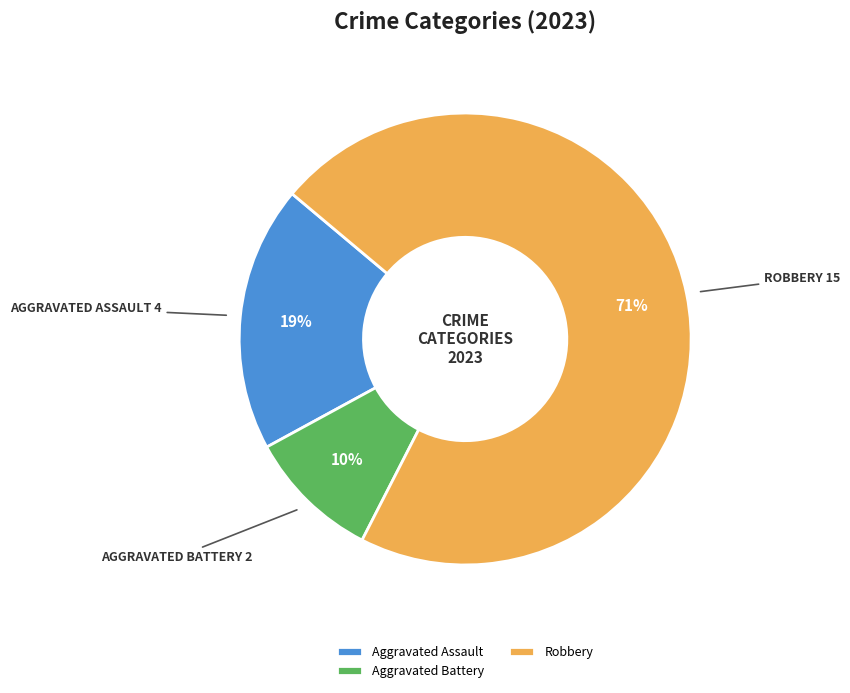

What is the smallest slice in the pie chart?

Aggravated Battery